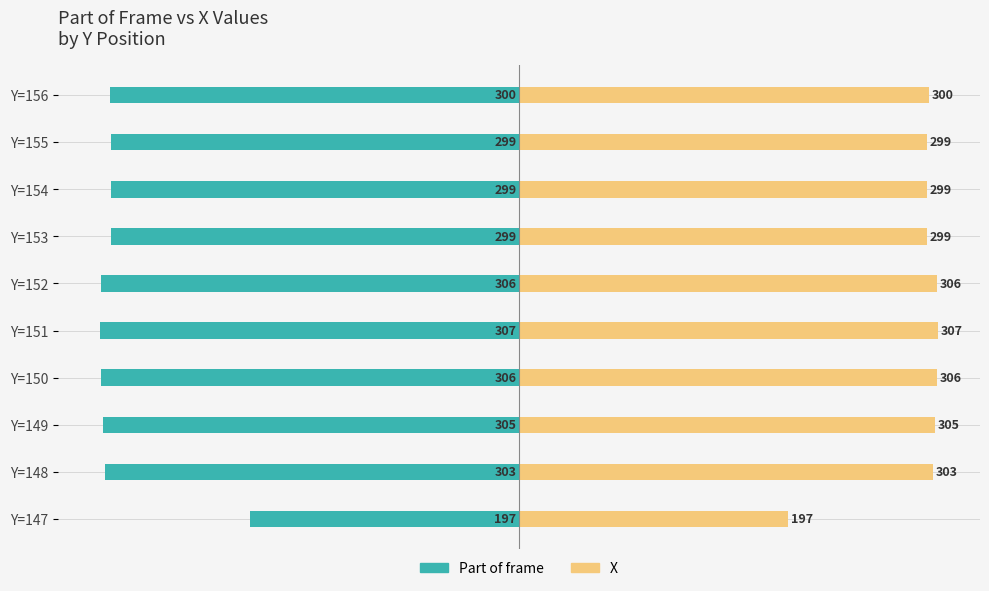

Between Y=152 and Y=151, which is larger?

Y=152